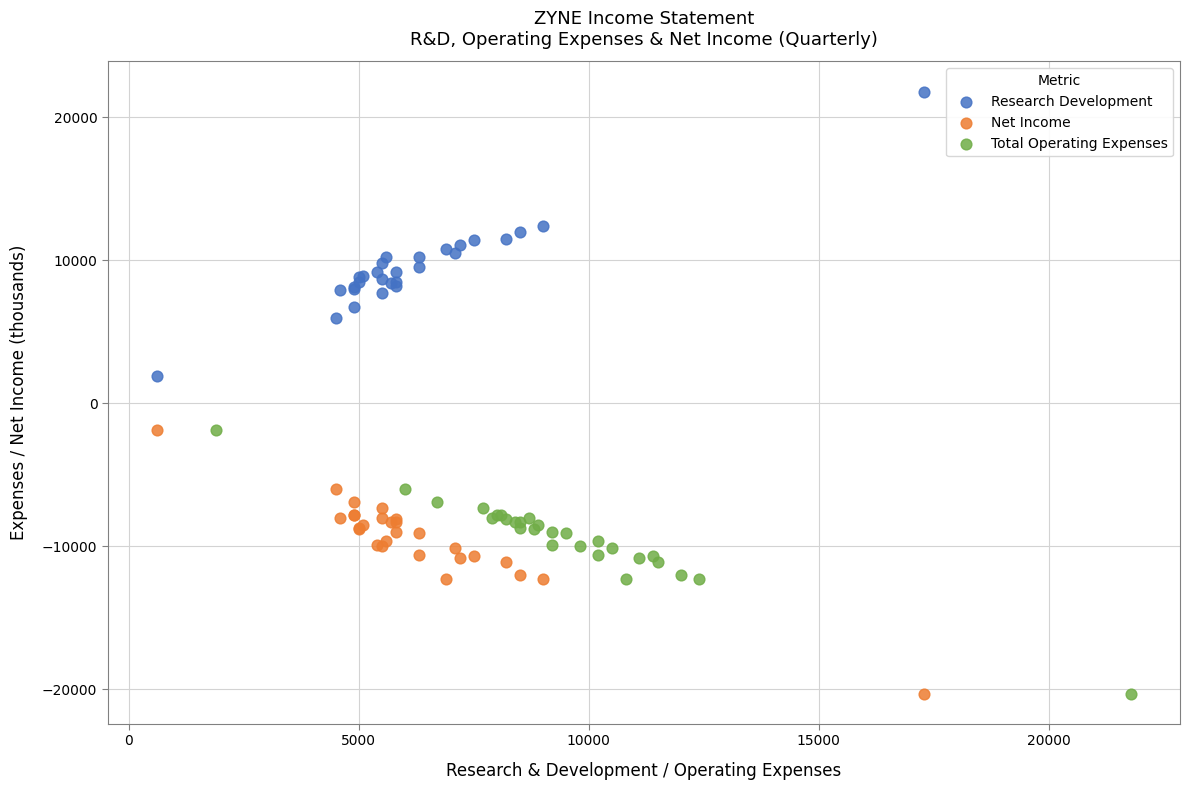

Which series reaches the maximum Y coordinate?

Research Development